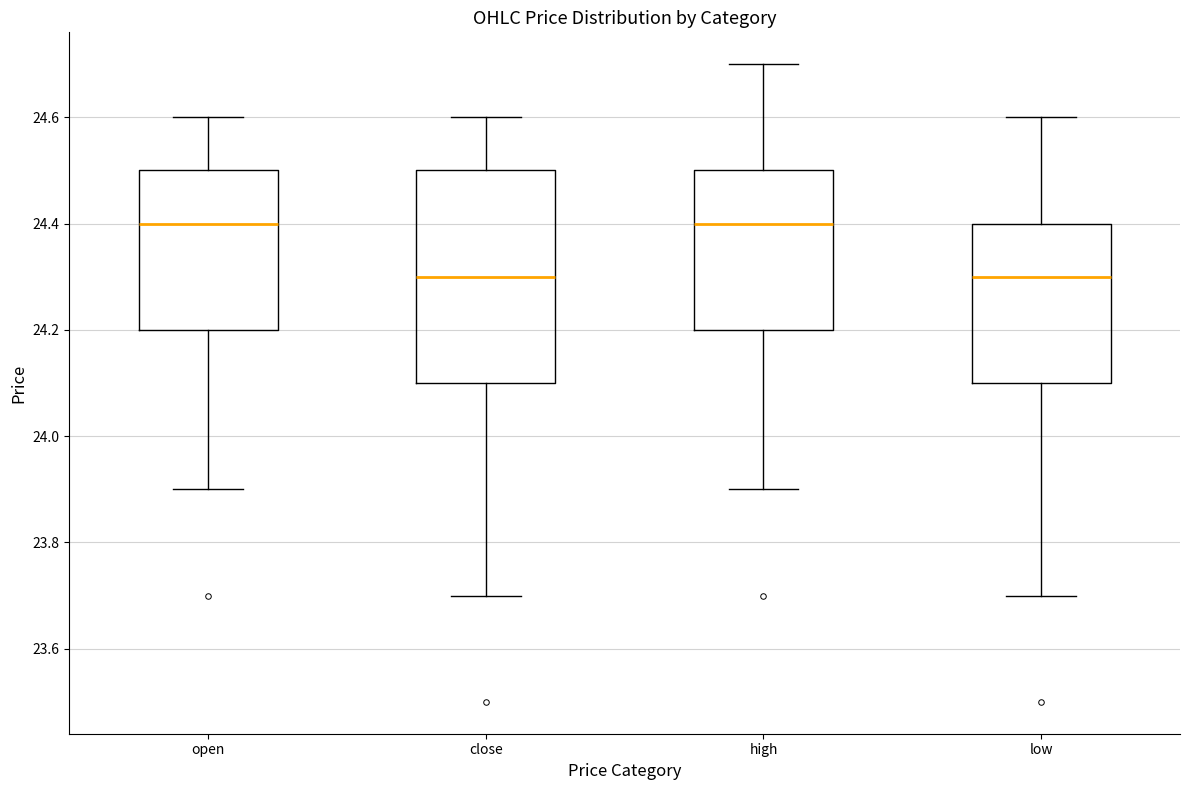

Reading left to right, read every box against the y-axis: the position of its median line, the range the box covers, and the ends of its whiskers. The values are not printed on the chart, so give them approximately, as read against the axis.

open: median 24.4, box 24.2 to 24.5, whiskers 23.9 to 24.6
close: median 24.3, box 24.1 to 24.5, whiskers 23.7 to 24.6
high: median 24.4, box 24.2 to 24.5, whiskers 23.9 to 24.7
low: median 24.3, box 24.1 to 24.4, whiskers 23.7 to 24.6